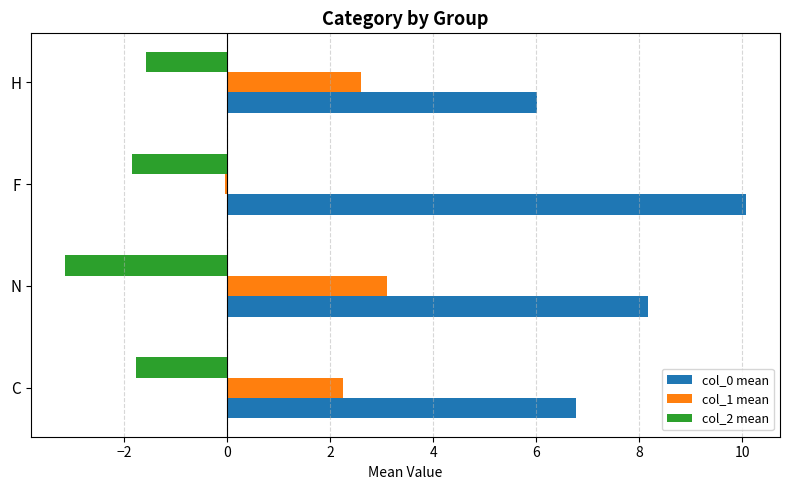

How many data points in col_0 mean are above 8?

2